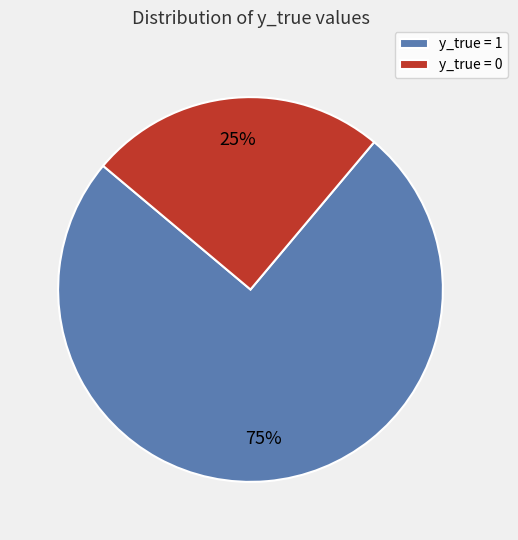

Which category has the smallest portion of the pie?

y_true = 0